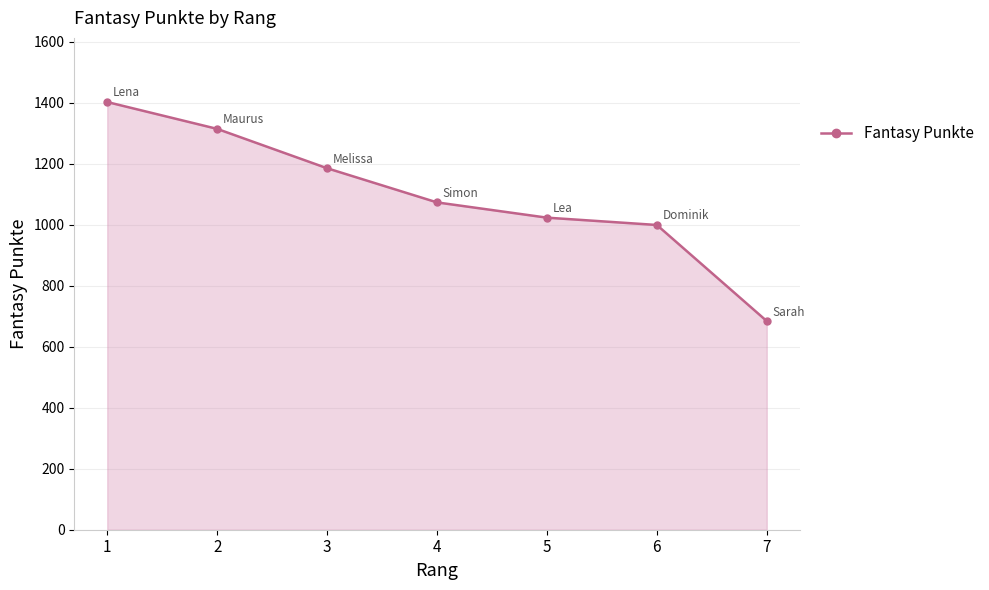

What is the difference between the values at 3 and 5?

162